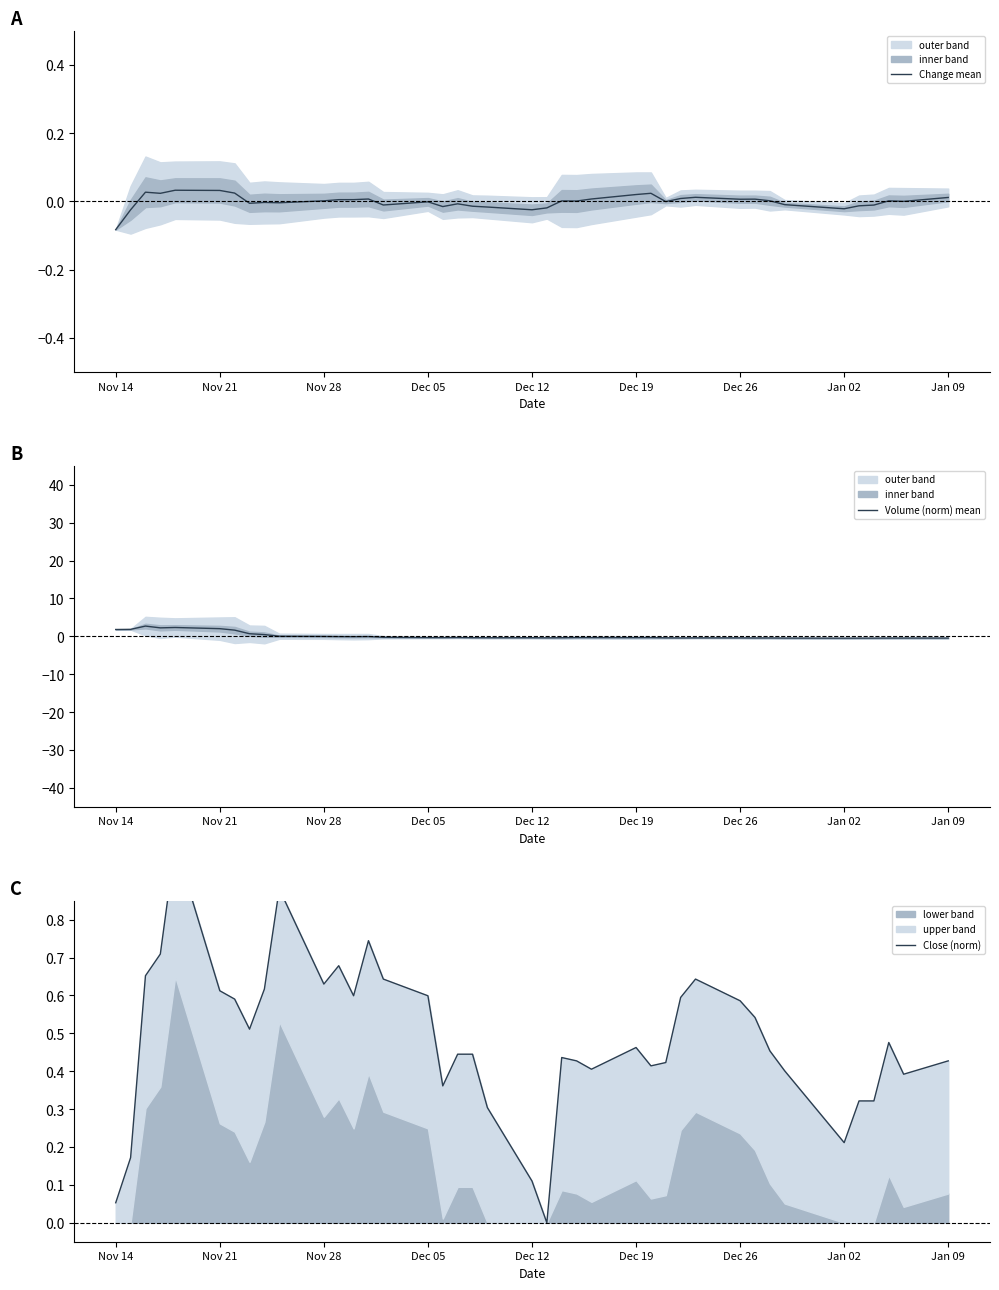

What is the sum of all Close (norm) values?

19.3